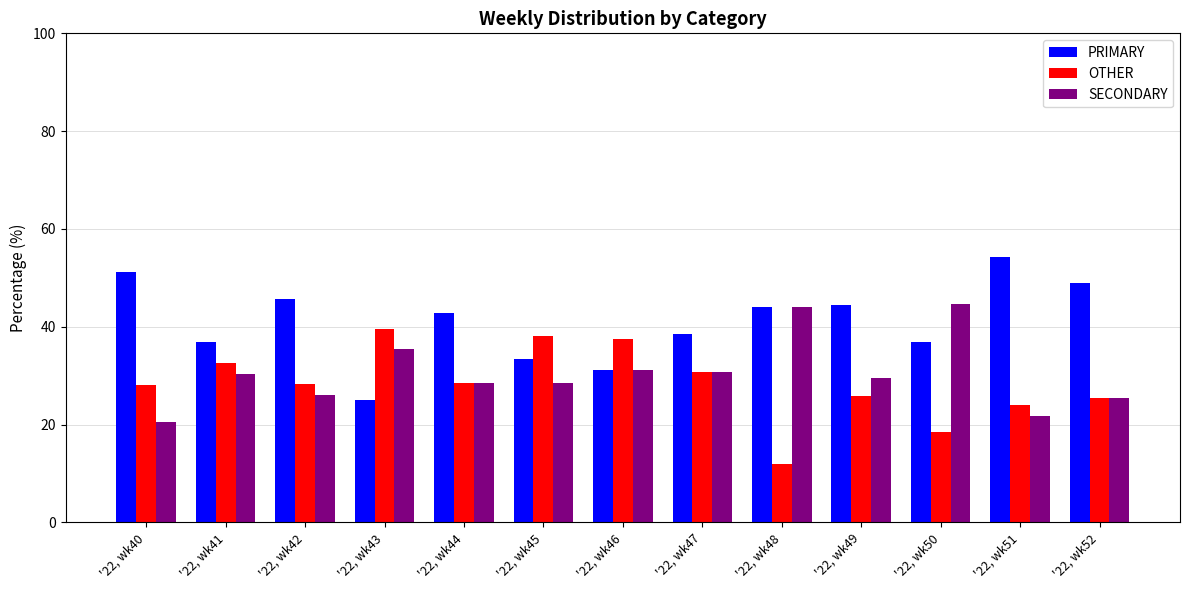

At how many categories does at least one series exceed 40?

8